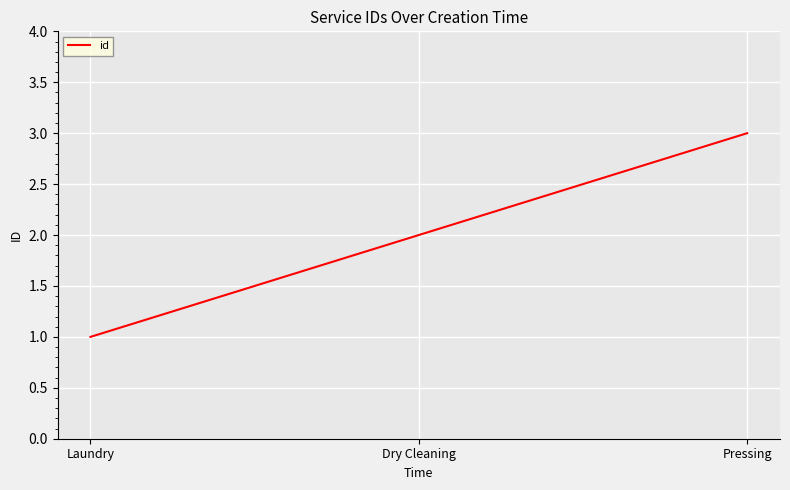

At which label is the value closest to 2?

Dry Cleaning